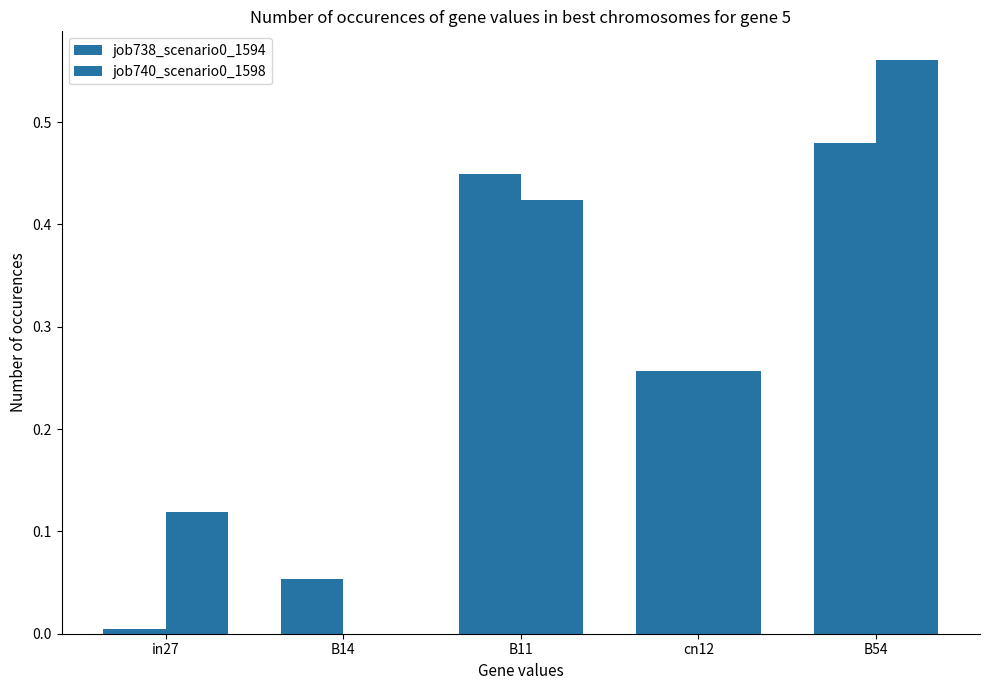

How many values in job740_scenario0_1598 are above zero?

4